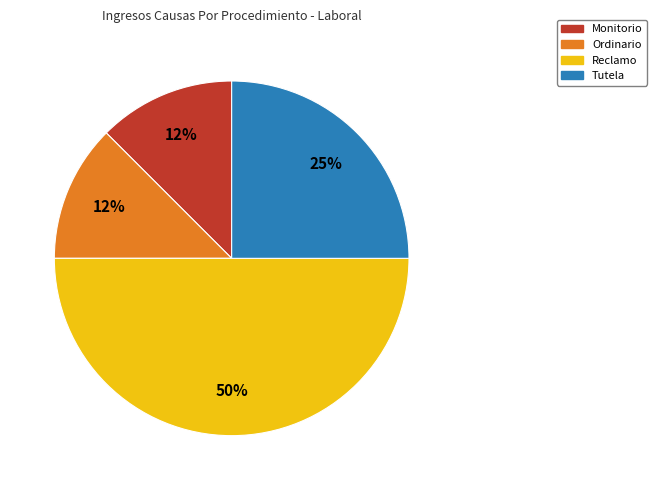

Which has a higher value, Ordinario or Reclamo?

Reclamo